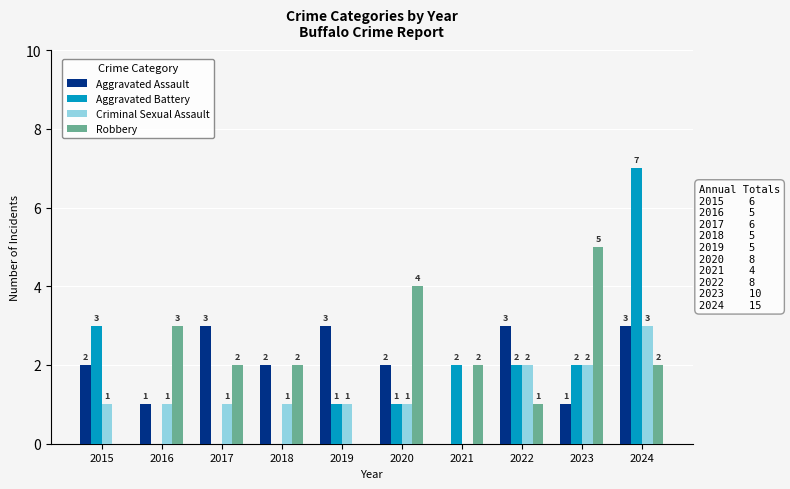

Which label corresponds to the largest value in the chart?

2024